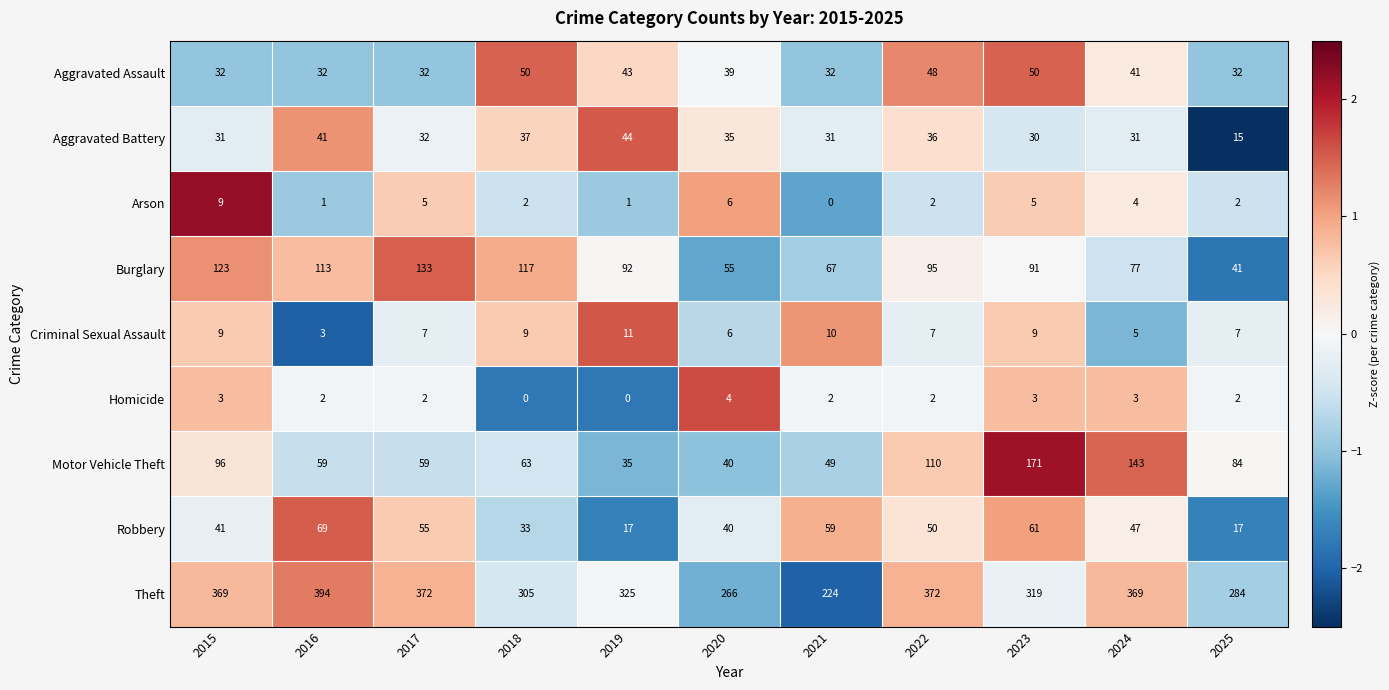

What is the difference between the maximum and minimum values in the Arson series?

9